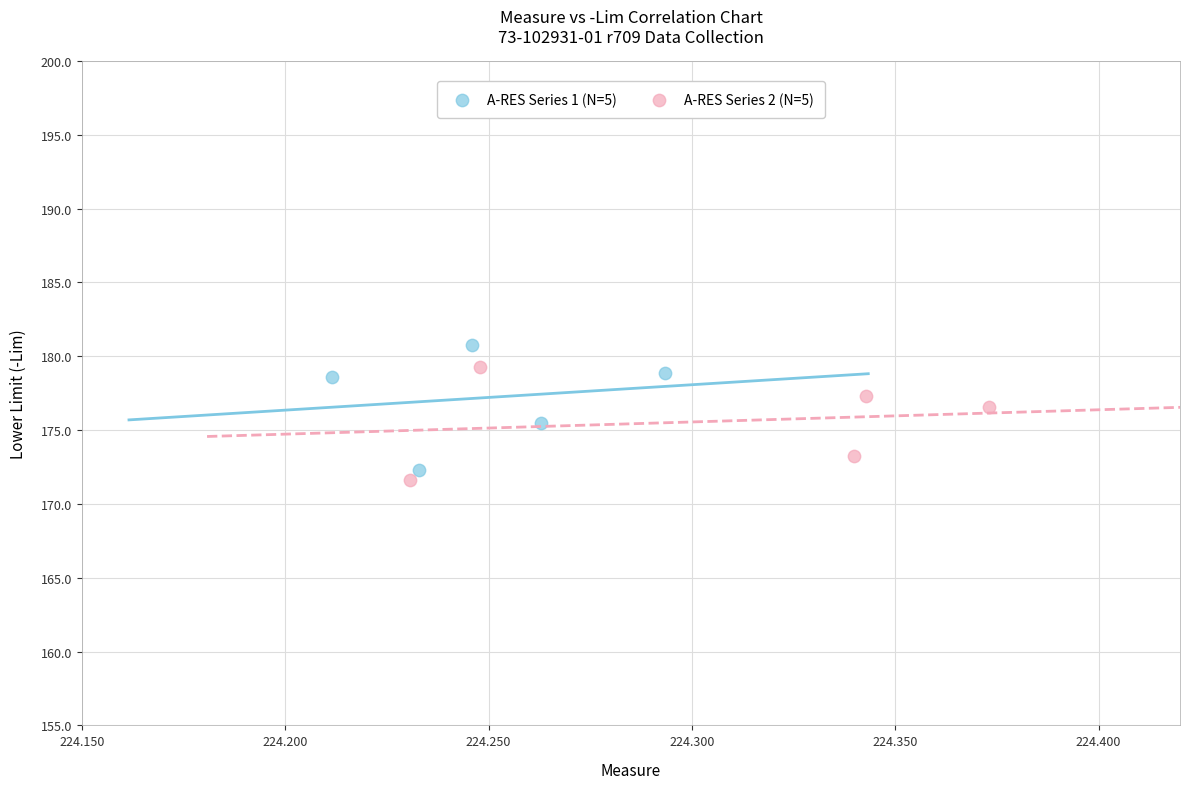

What are all the series names shown in the legend?

A-RES Series 1 (N=5), A-RES Series 2 (N=5)